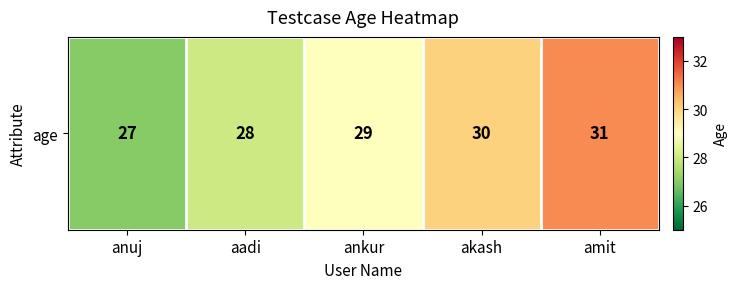

How many values are below 29?

2